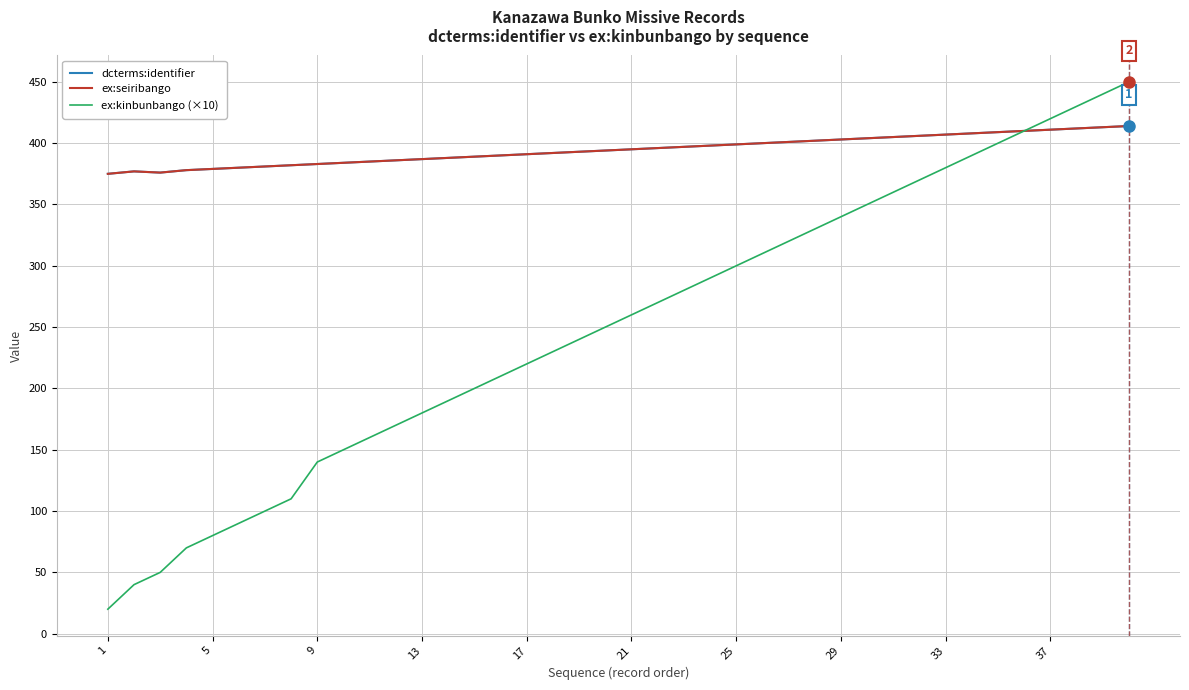

At how many categories does at least one series exceed 230?

40